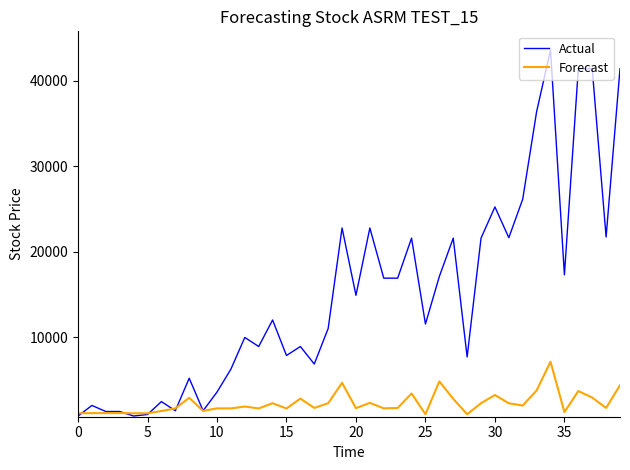

Which series has the largest range (max minus min)?

Actual